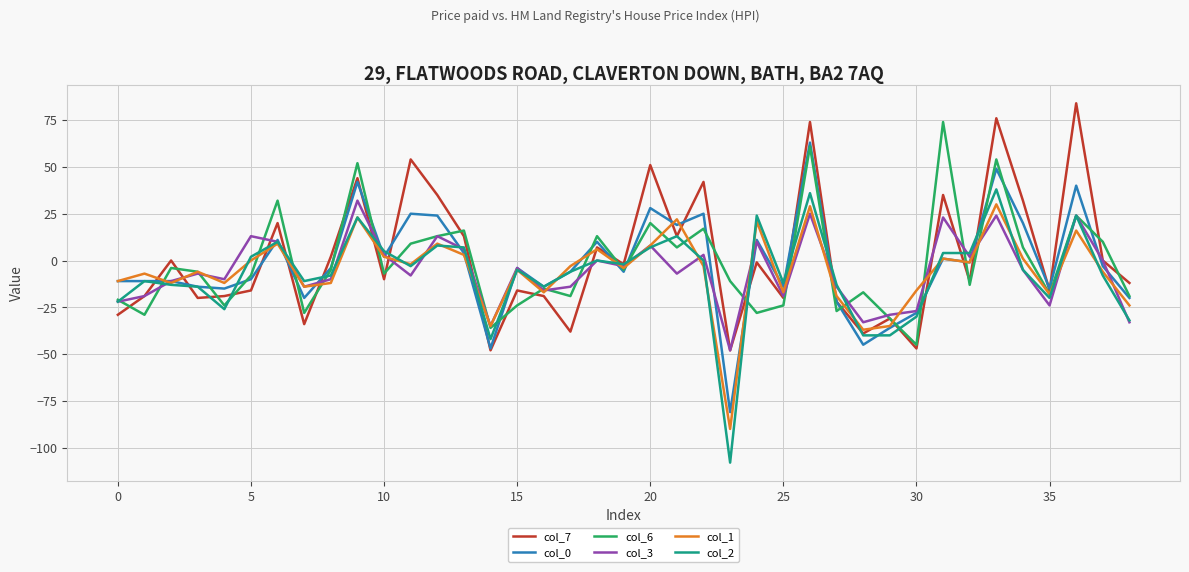

What is the greatest value displayed?

84